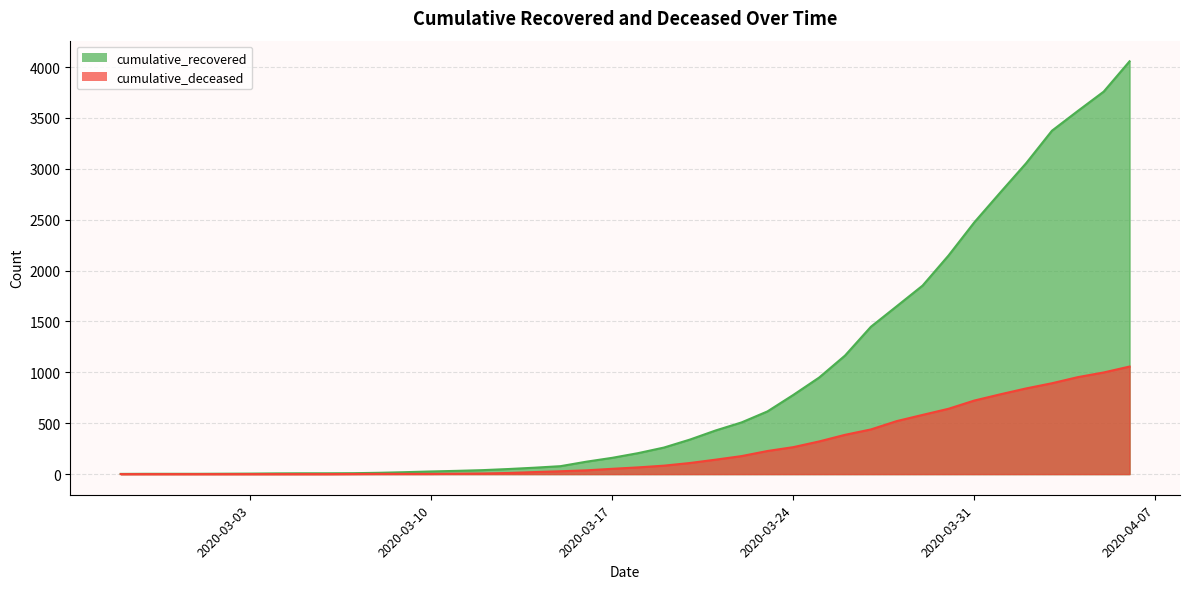

True or false: cumulative_deceased and cumulative_recovered intersect in this chart.

False